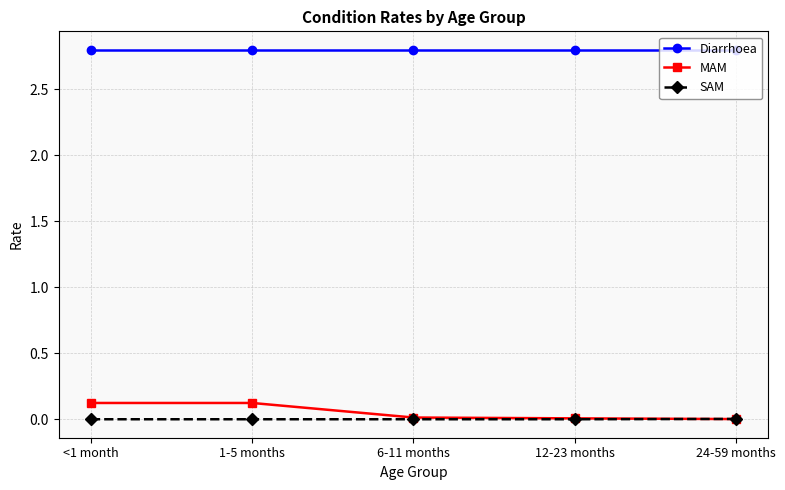

True or false: Diarrhoea and MAM cross at least once.

False